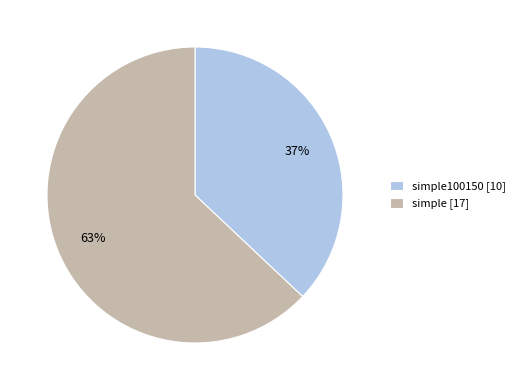

Is it true that simple100150 [10] is 43% of the pie?

False